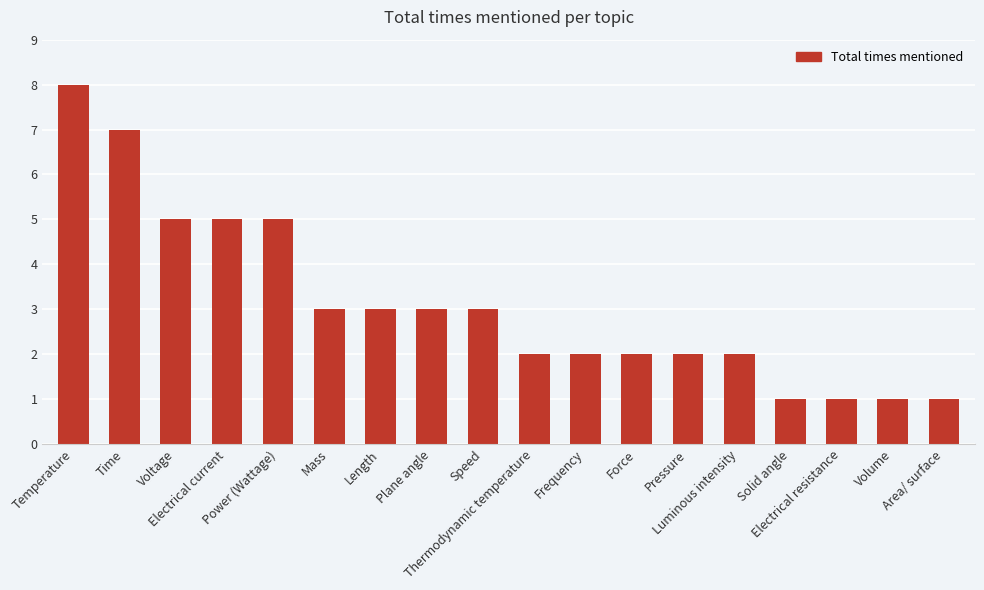

What is the greatest value displayed?

8